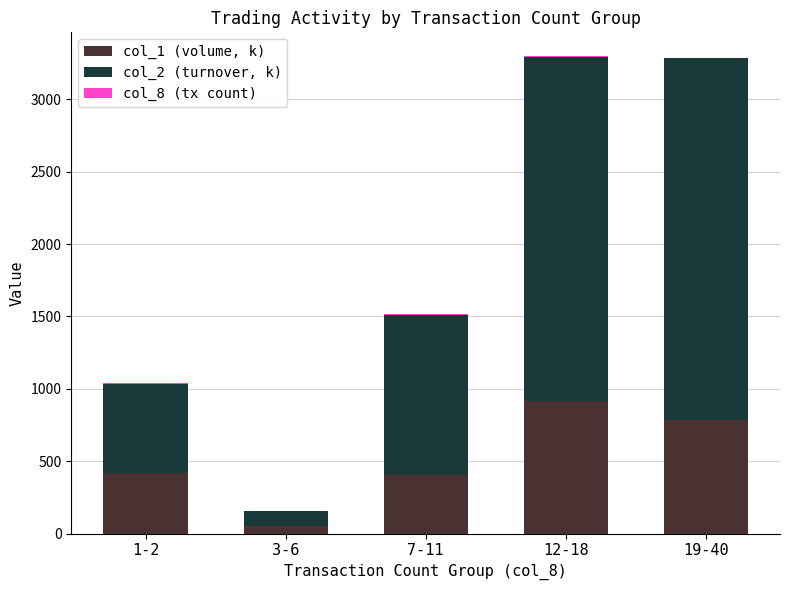

What is the sum of all col_1 (volume, k) values?

2579.0